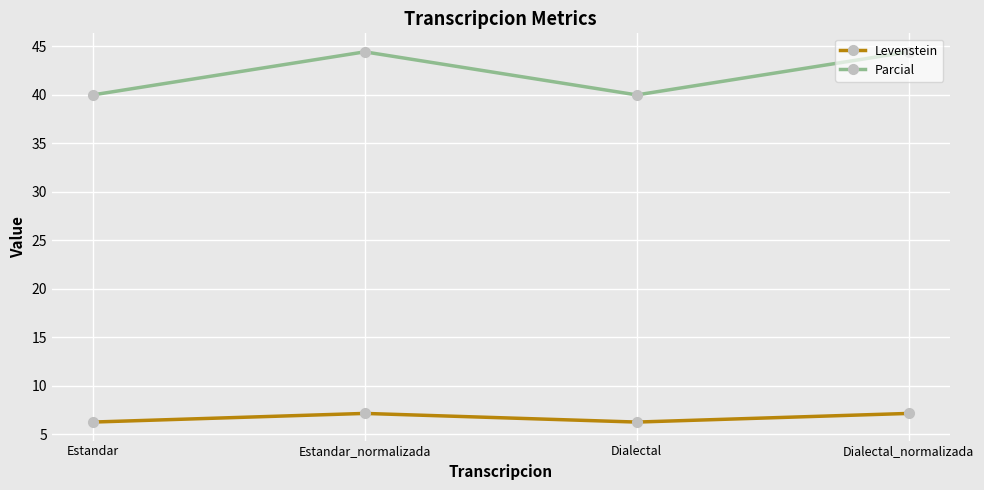

True or false: Parcial and Levenstein intersect in this chart.

False